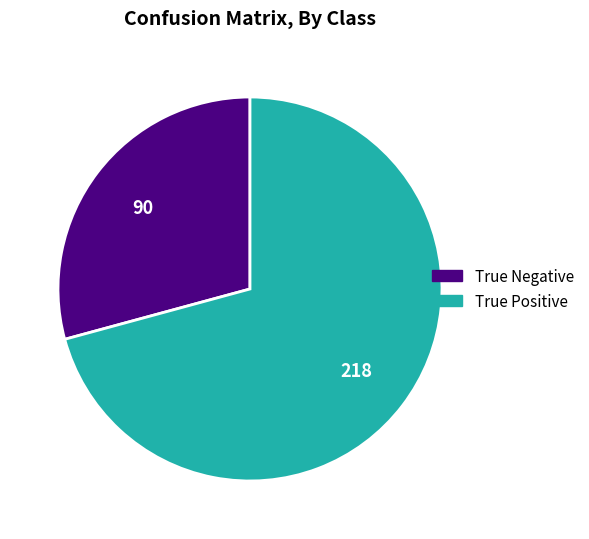

Do True Negative and True Positive together represent more than half of the pie?

Yes